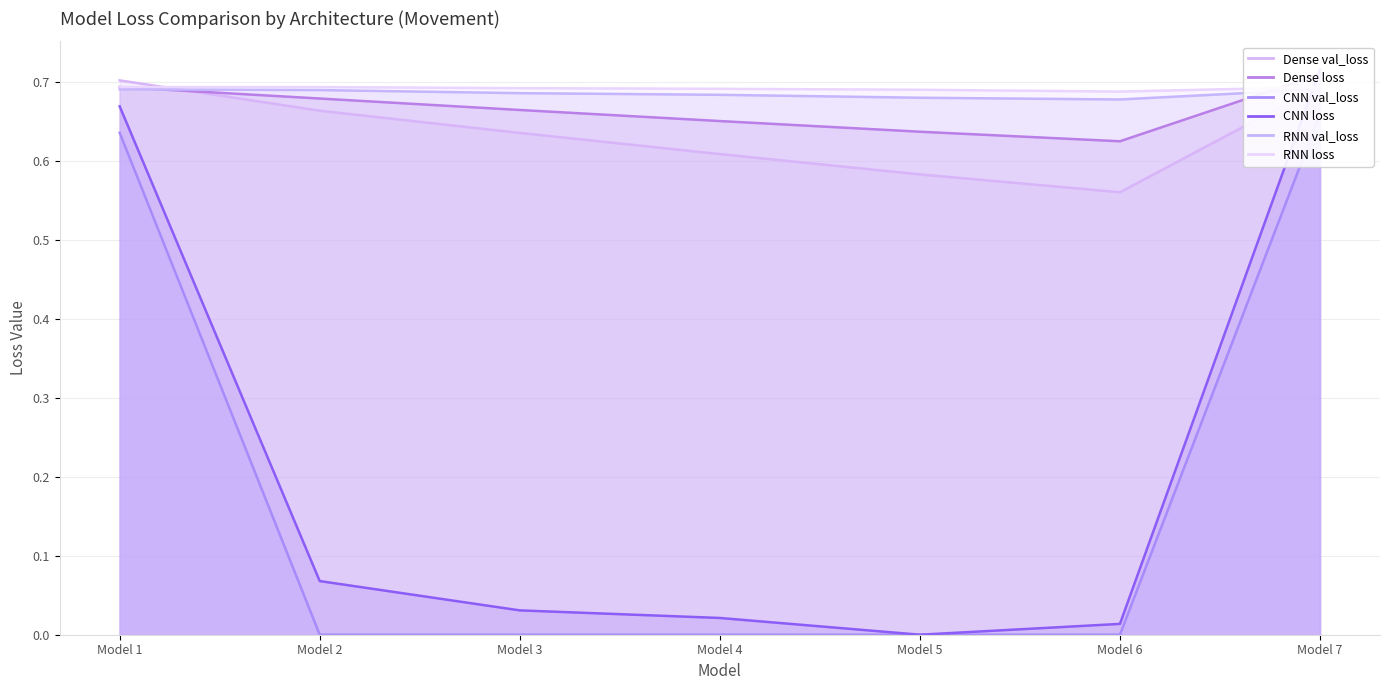

Is the value of RNN val_loss at Model 6 greater than the value of RNN loss at Model 6?

No